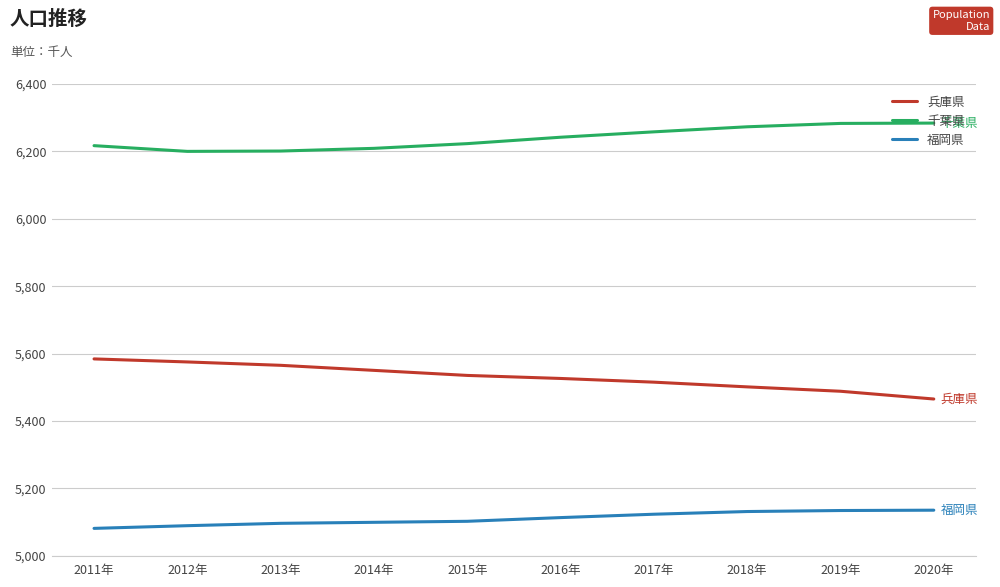

Which series has the largest total across all categories?

千葉県